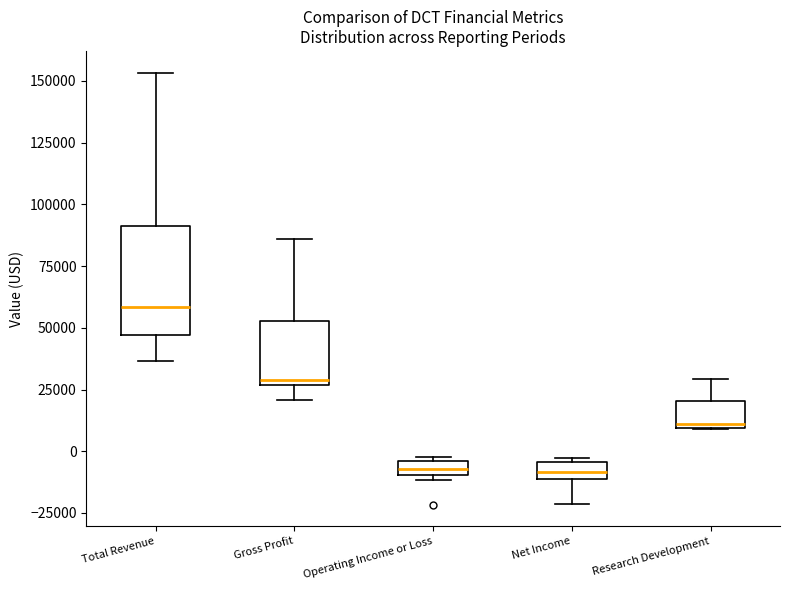

Where is the upper edge of the box for Operating Income or Loss on the y-axis? The values are not printed on the chart, so give them approximately, as read against the axis.

-5000